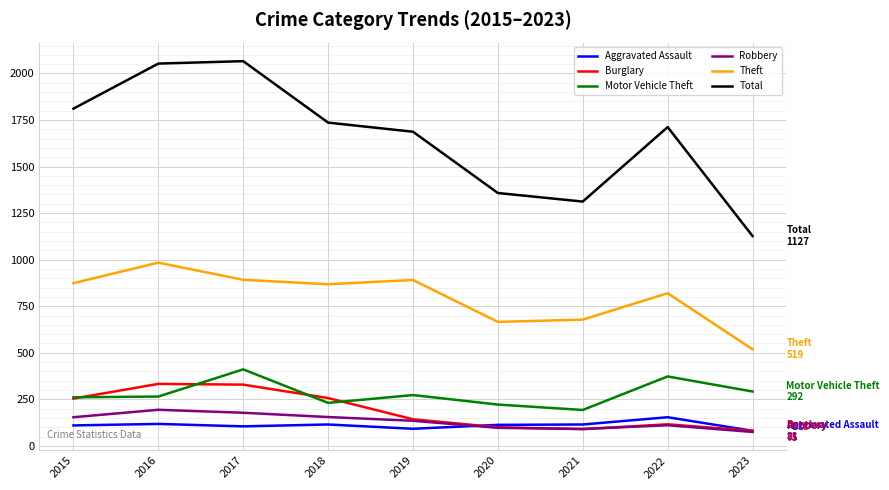

At which label does Burglary first exceed 143?

2015